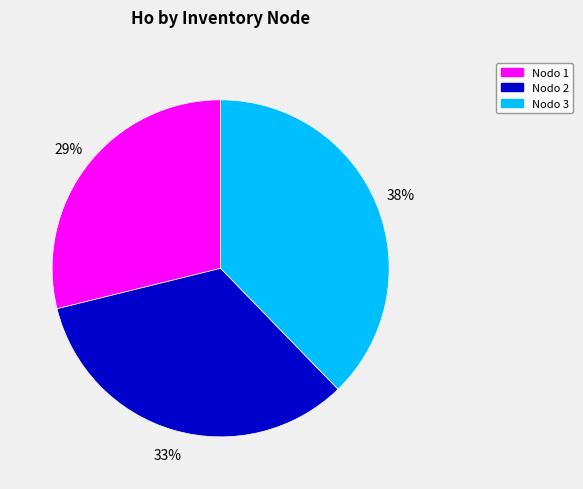

Is there any slice that represents more than half of the pie?

No